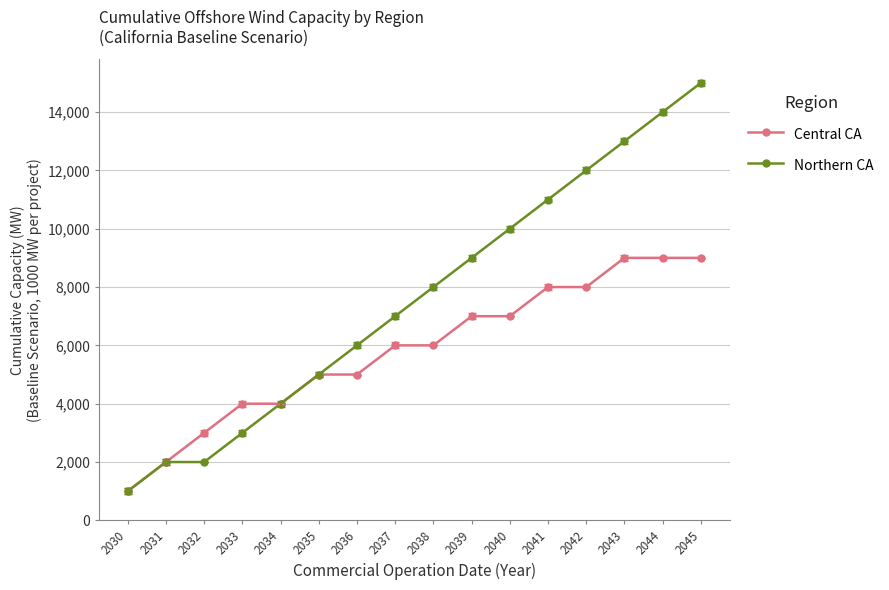

Rank the series at 2036 from highest to lowest value.

Northern CA, Central CA